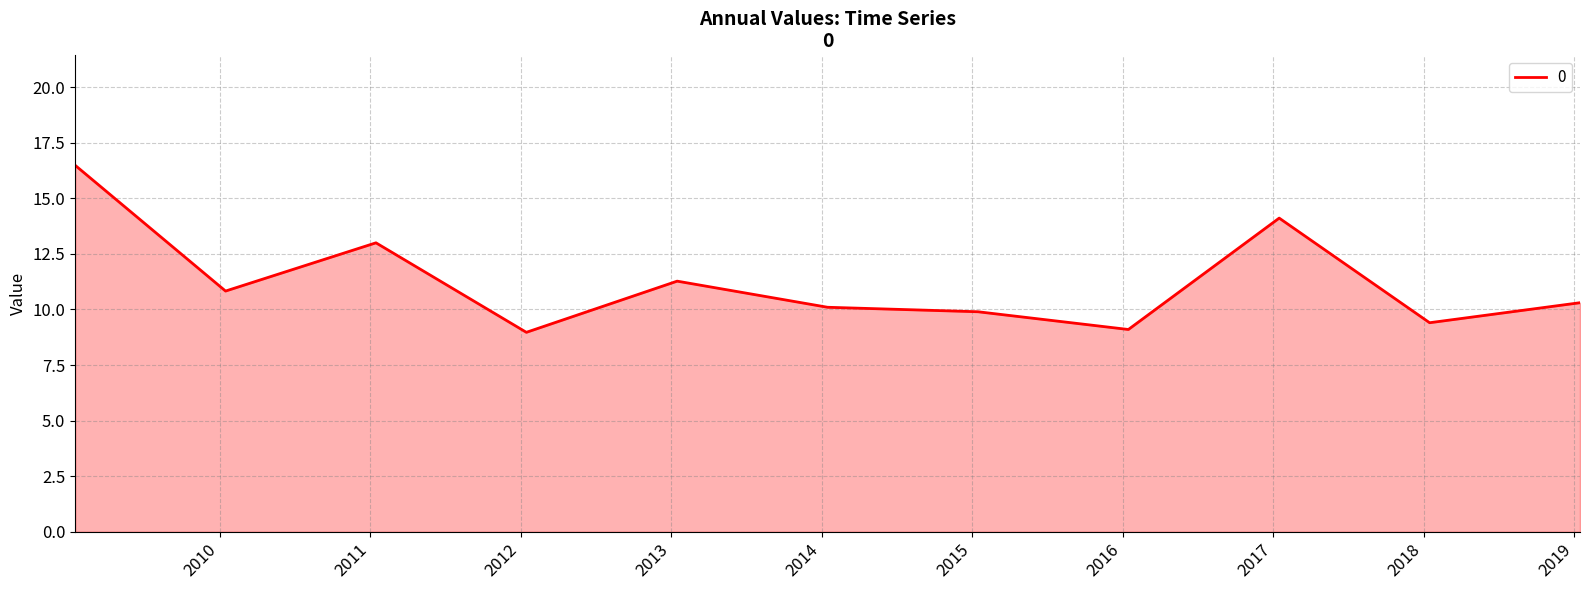

What is the minimum value shown in the chart?

9.0